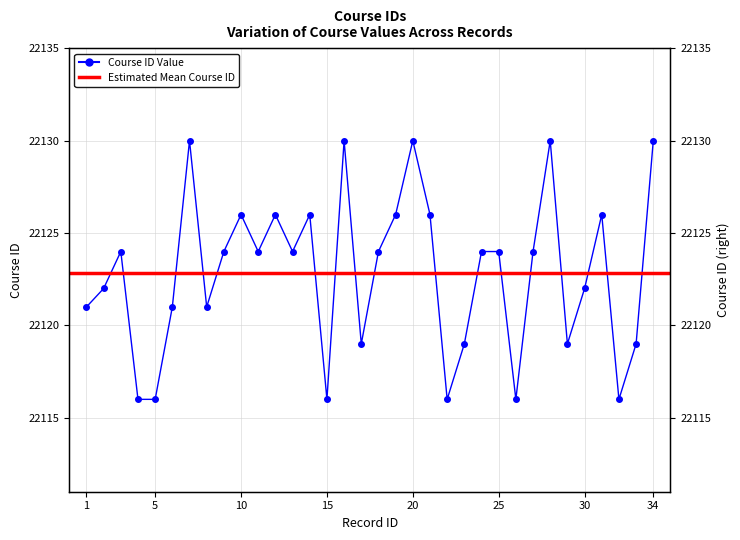

How many interior local valleys (lower than both neighbors) does the data have?

9